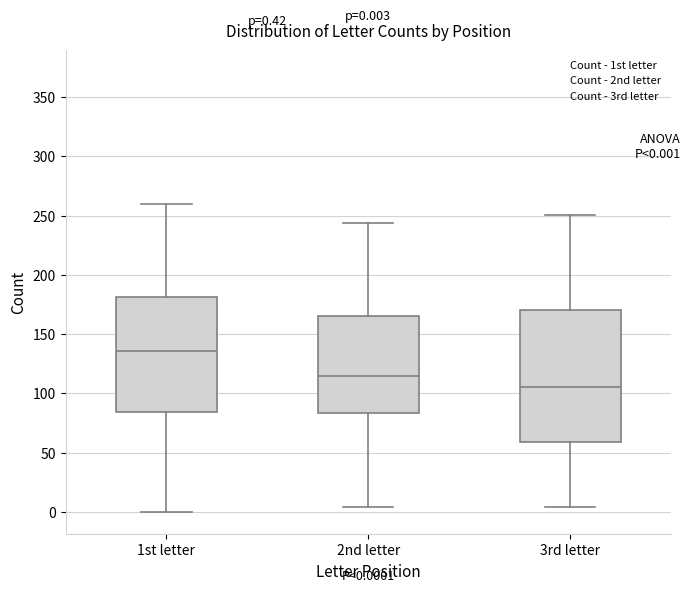

Which box's median line is the highest?

1st letter